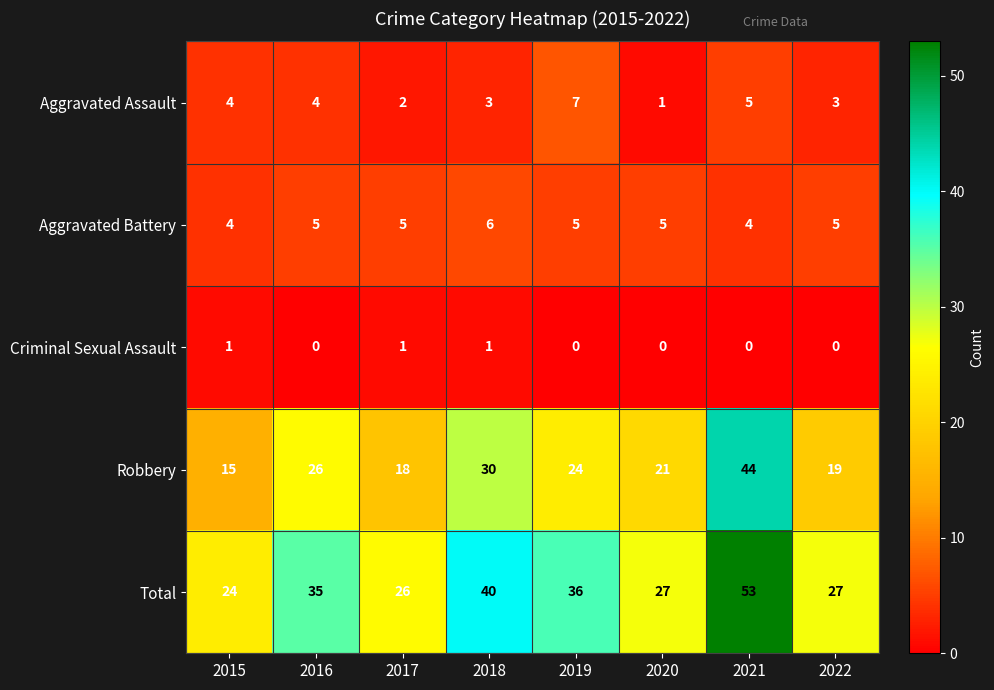

Count the number of categories in the chart.

8